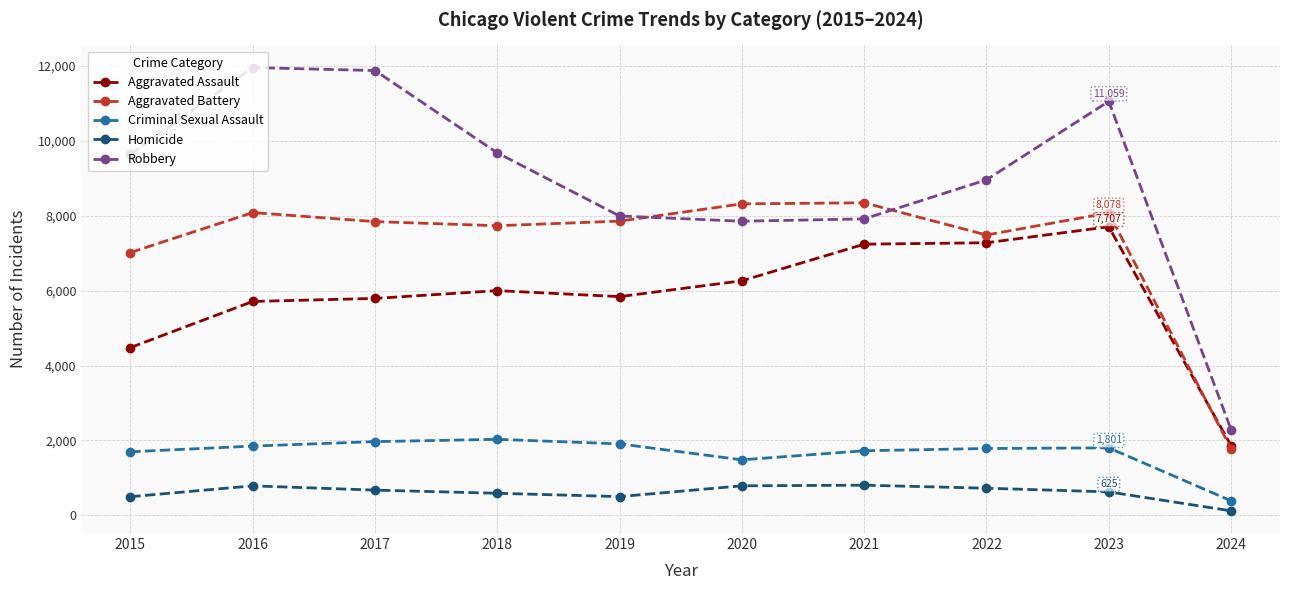

True or false: Aggravated Battery and Homicide cross at least once.

False